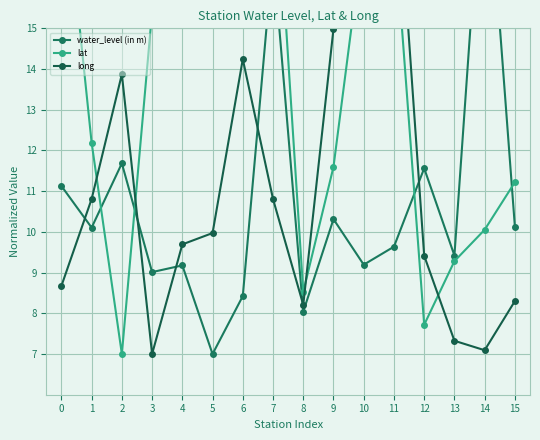

How many lines are shown in the chart?

3